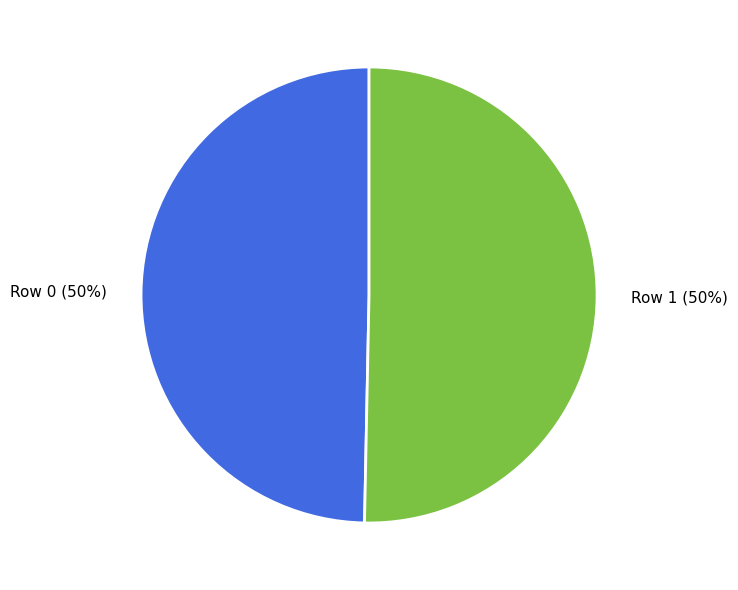

True or false: Row 0 accounts for 50% of the total.

True